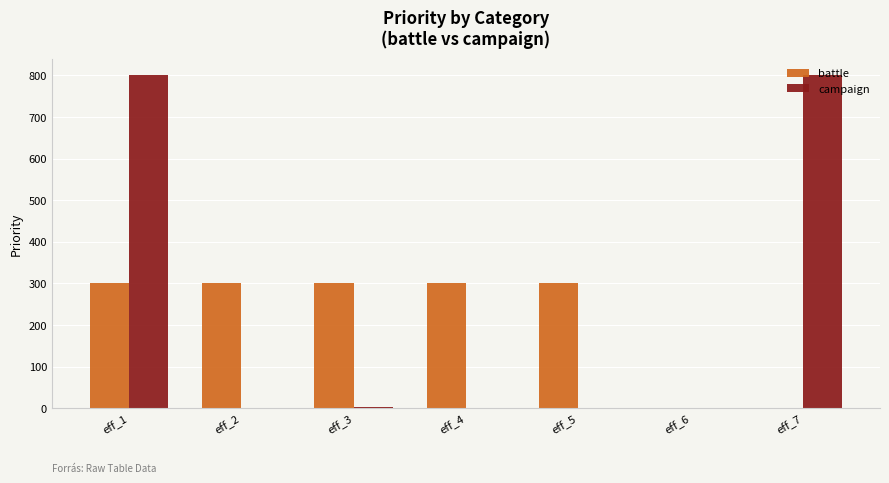

Which series changed the most between eff_2 and eff_7?

campaign